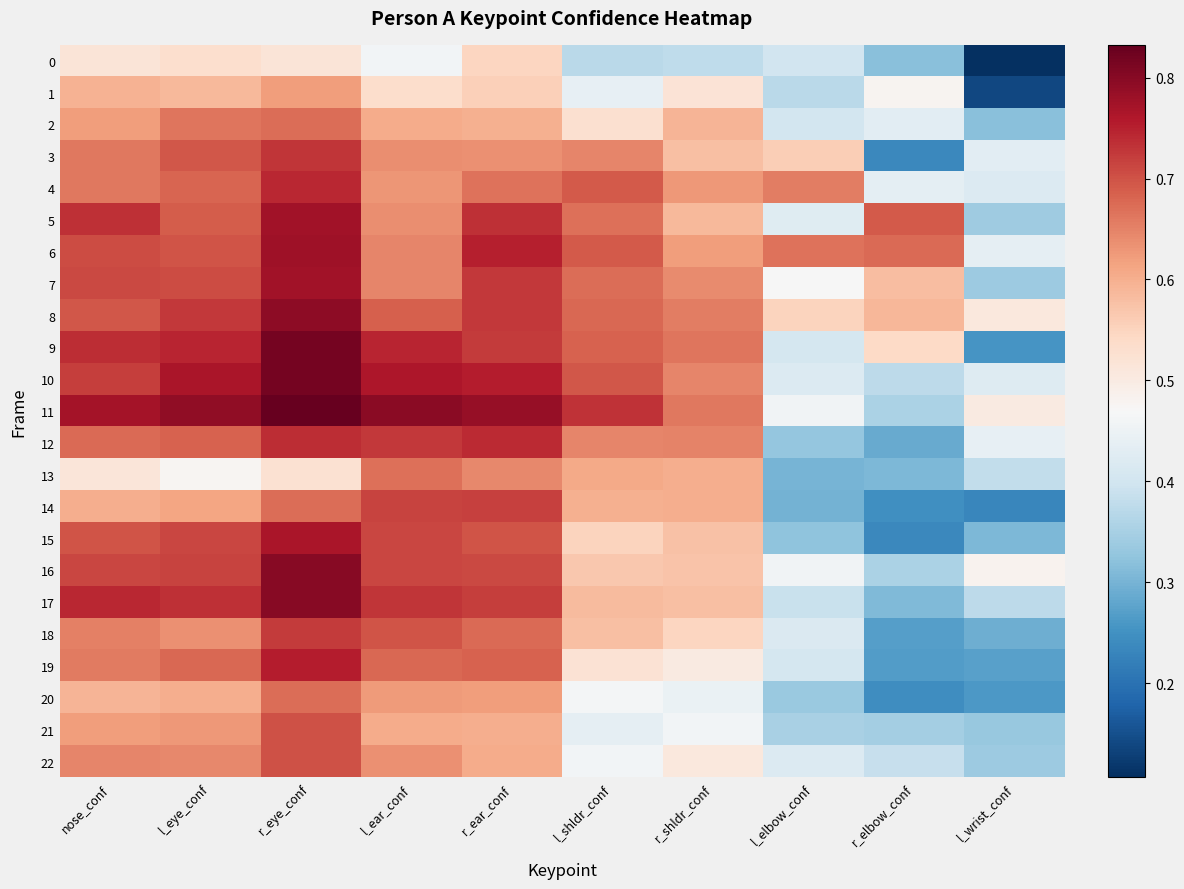

At which category is the sum across all series the highest?

r_eye_conf